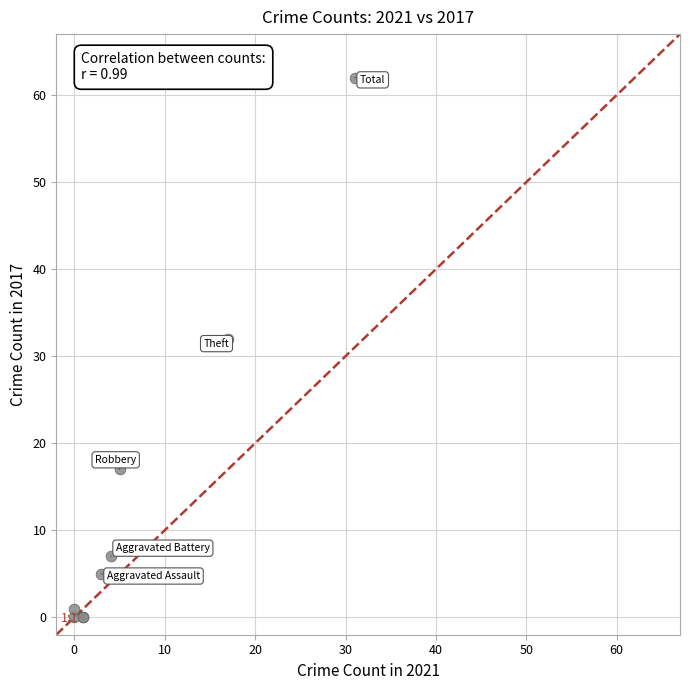

What Y value in the scatter plot is closest to 31?

32